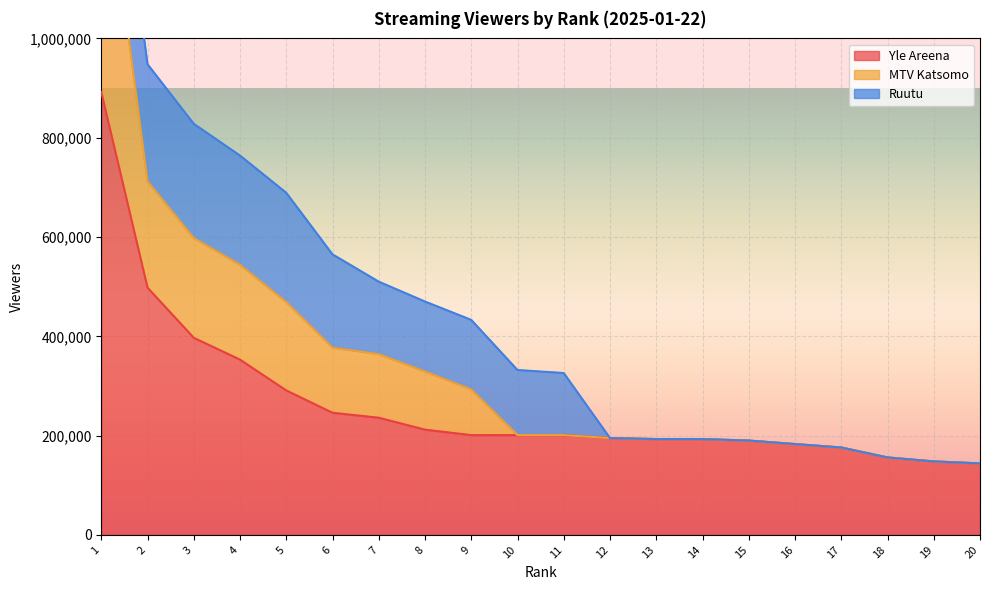

The value of Yle Areena at 20 is 144000. True or false?

True